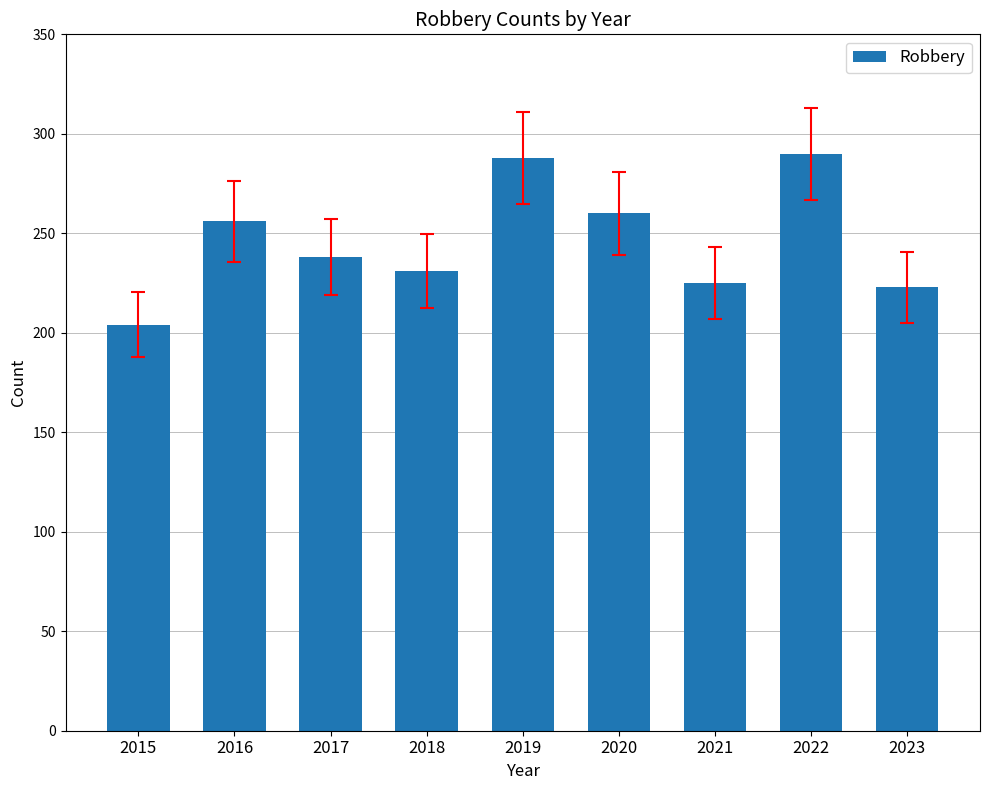

Reading right to left, list all the values displayed in this chart.

223	290	225	260	288	231	238	256	204